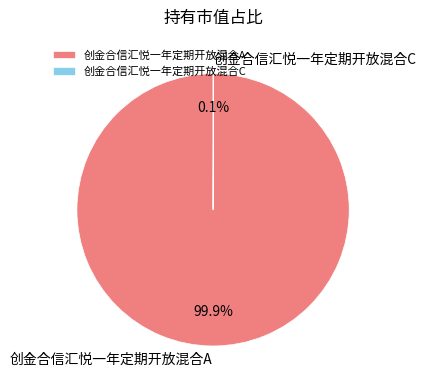

What percentage is the 创金合信汇悦一年定期开放混合A slice, to the nearest percent?

100%